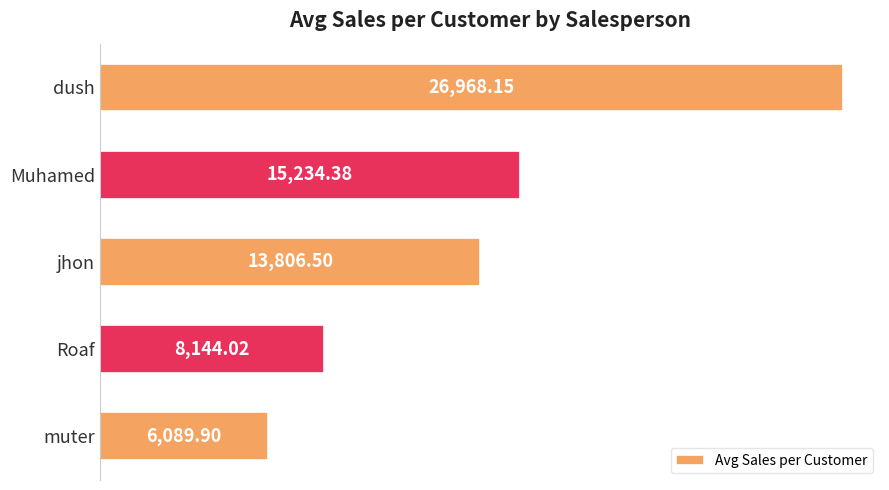

How many data points are less than 13806?

2